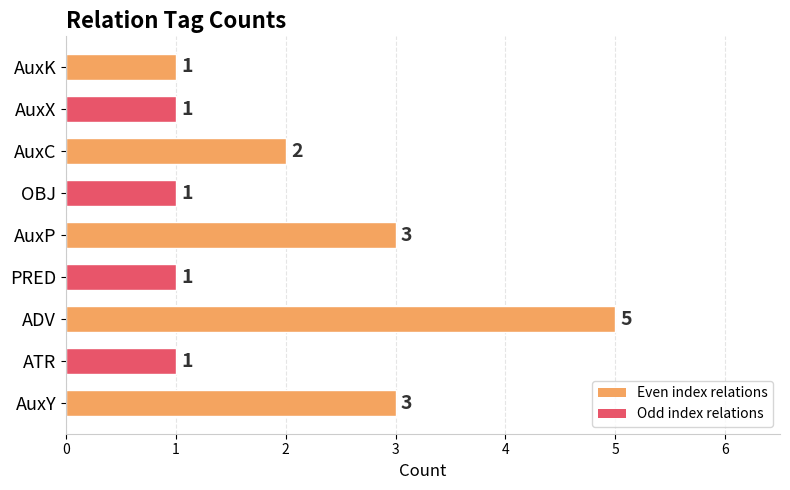

The value at AuxX is 1. True or false?

True